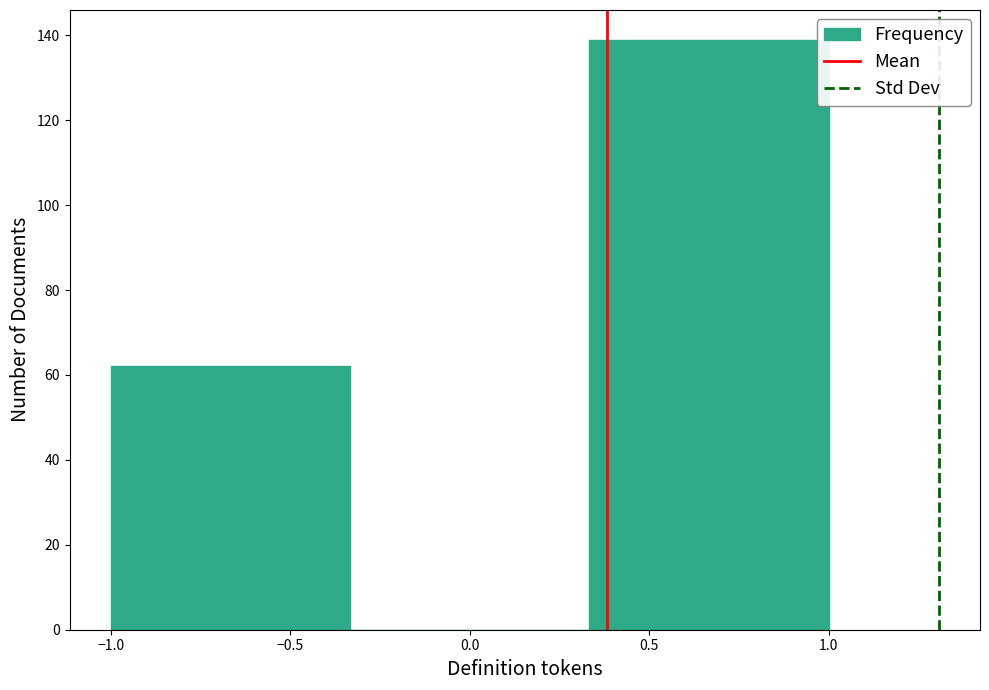

Reading left to right, transcribe this chart: for each bar, give the range it covers on the x-axis and its height. Neither the bar edges nor the heights are printed on the chart, so give them approximately, as read against the axes.

-1.00 to -0.35: 62
-0.35 to 0.35: 0
0.35 to 1.00: 140